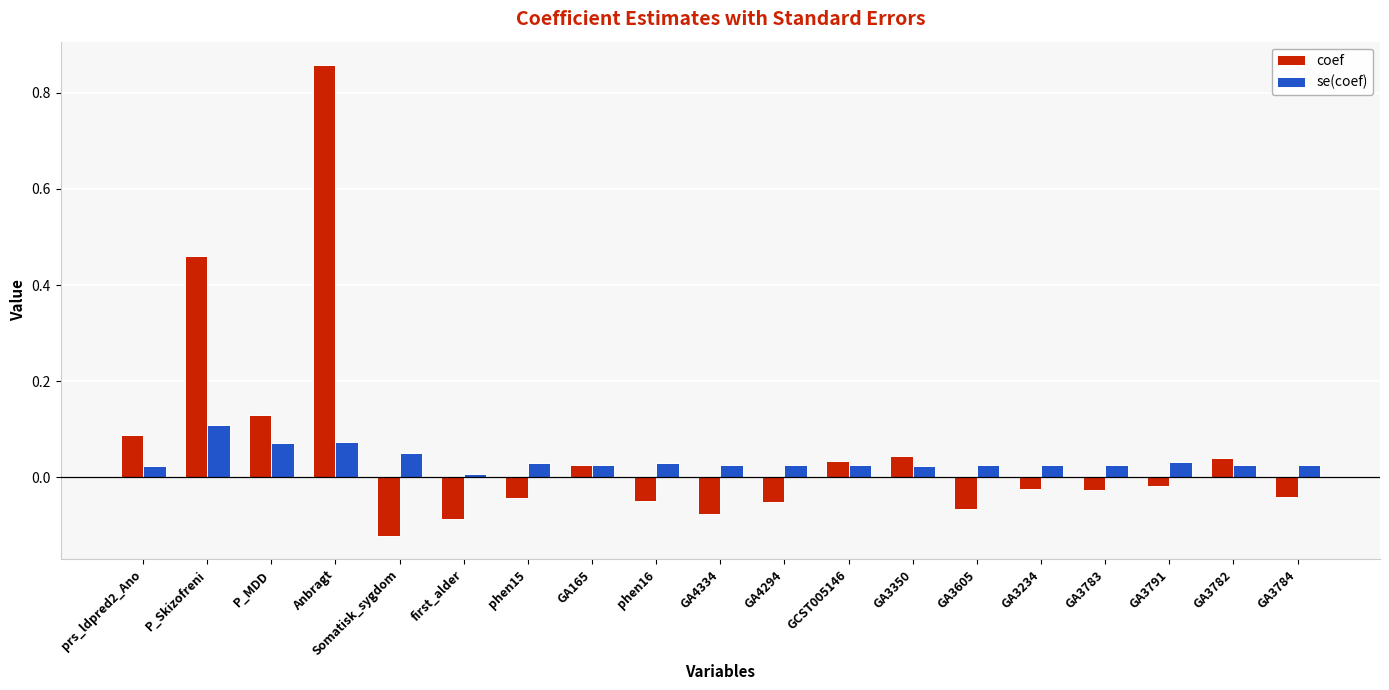

Rank the series by their maximum value, from highest to lowest.

coef, se(coef)